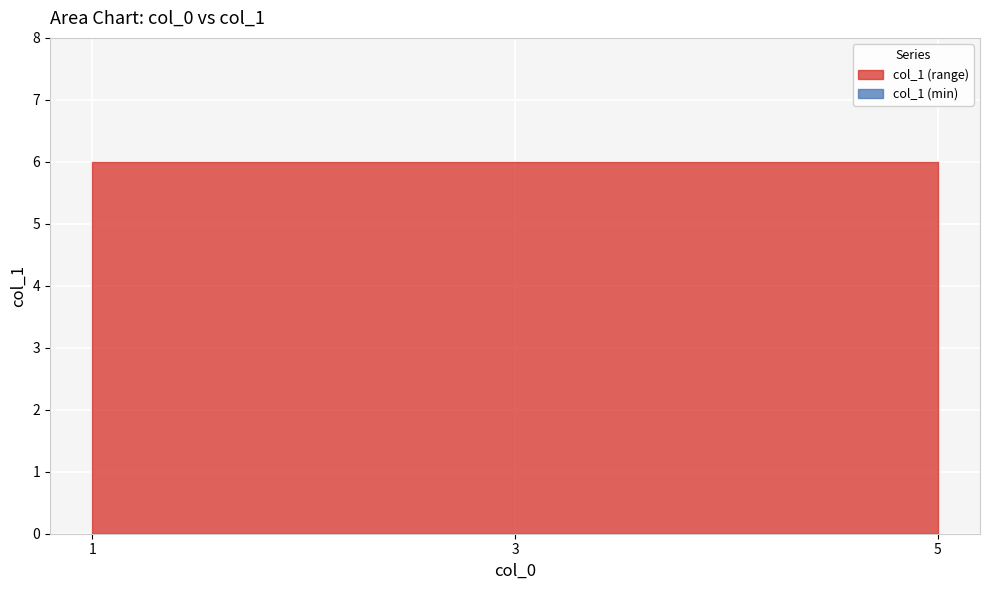

At which category does the data reach its first local valley?

3